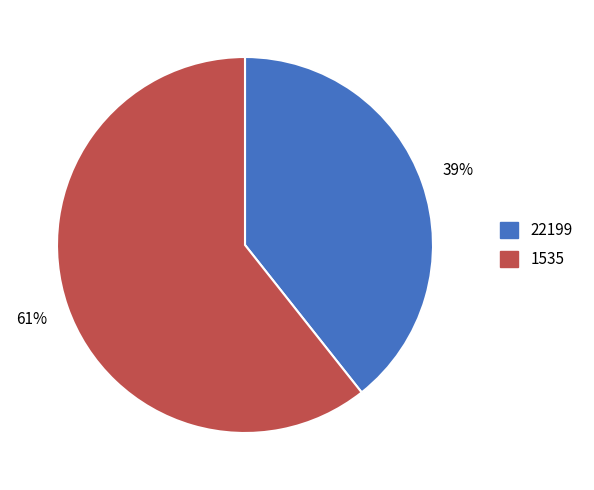

Between 1535 and 22199, which is larger?

1535